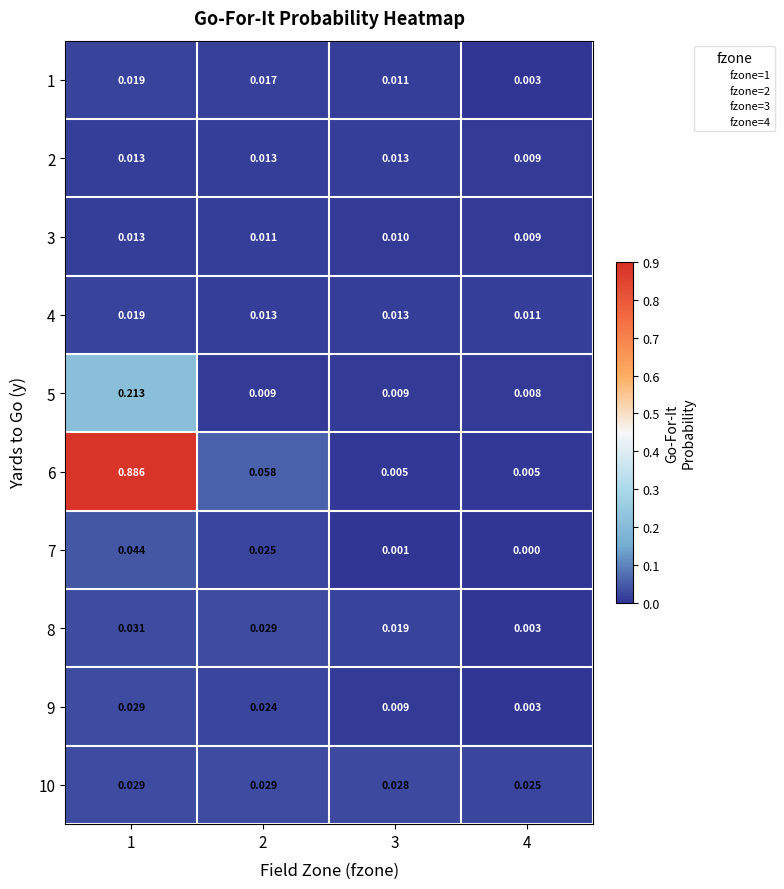

Which series has the largest range (max minus min)?

6